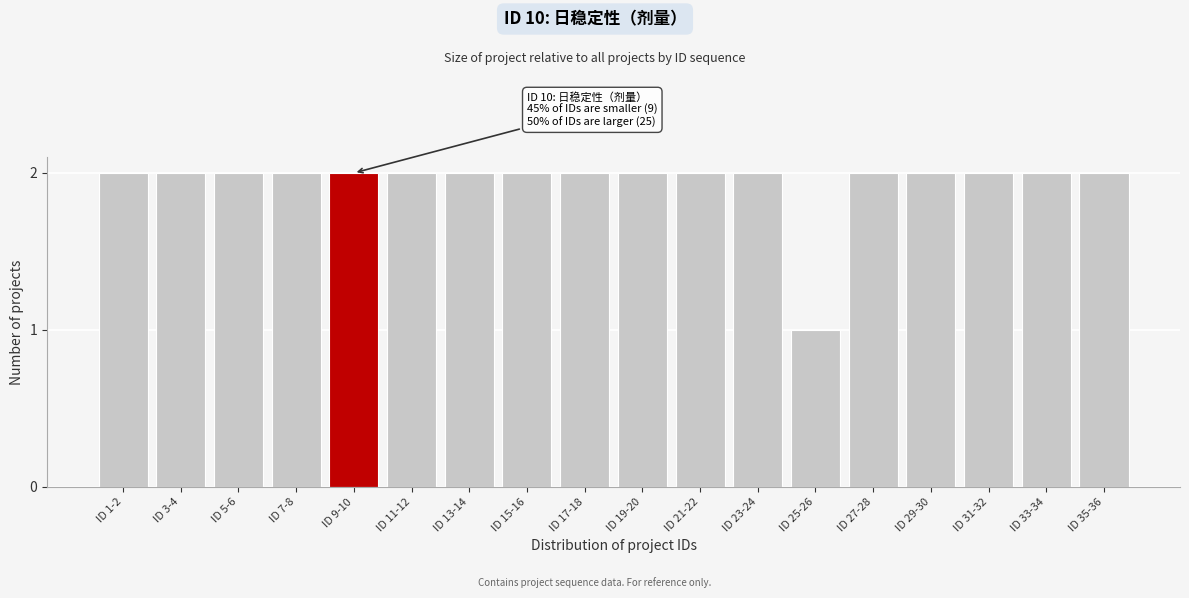

Reading left to right, transcribe all the data shown in this chart.

2	2	2	2	2	2	2	2	2	2	2	2	1	2	2	2	2	2